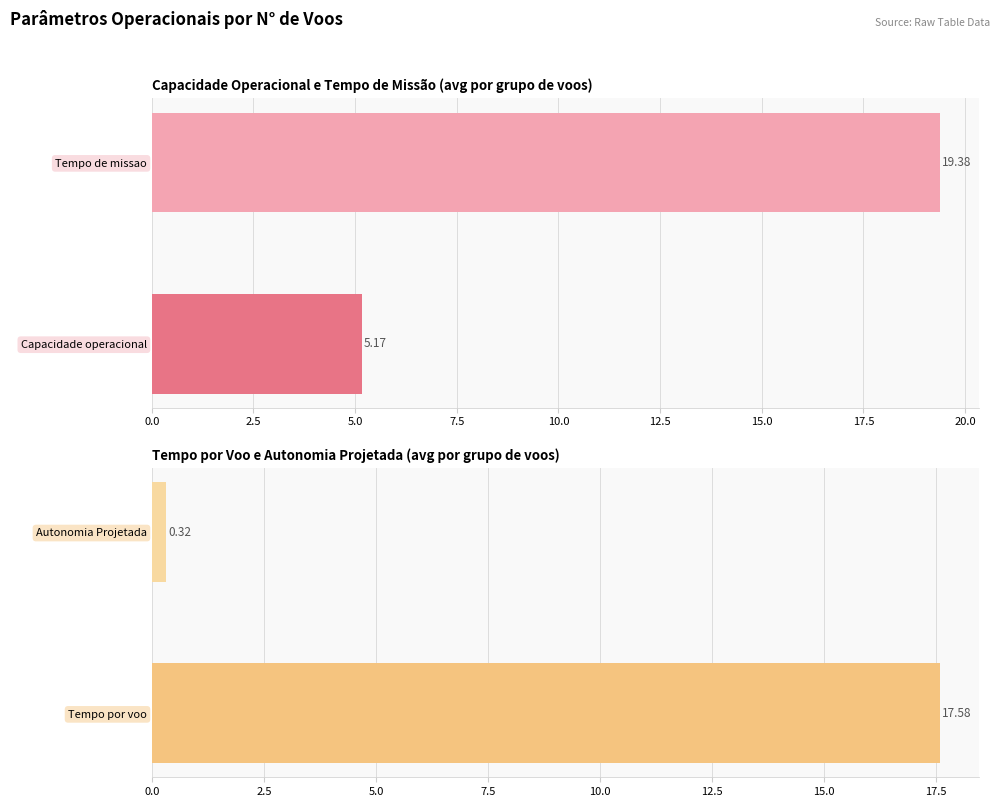

Which series has the widest spread of values?

Tempo por voo [min]